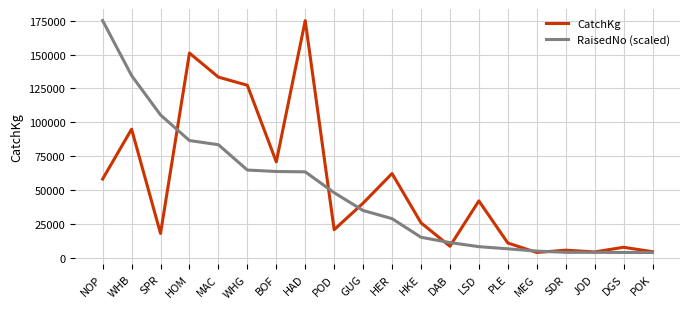

Is the value of CatchKg at HKE greater than the value of RaisedNo (scaled) at NOP?

No